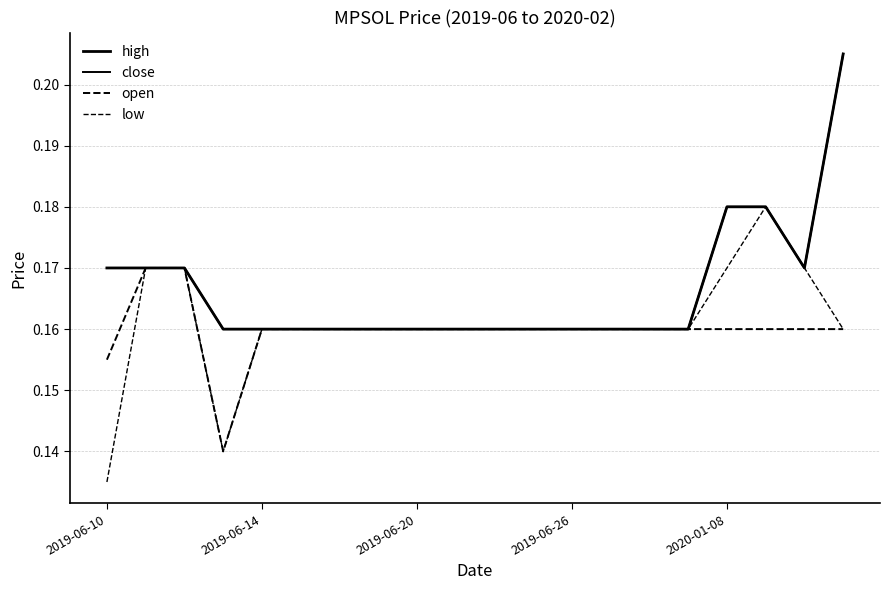

Which category has the lowest value across all series?

2019-06-10